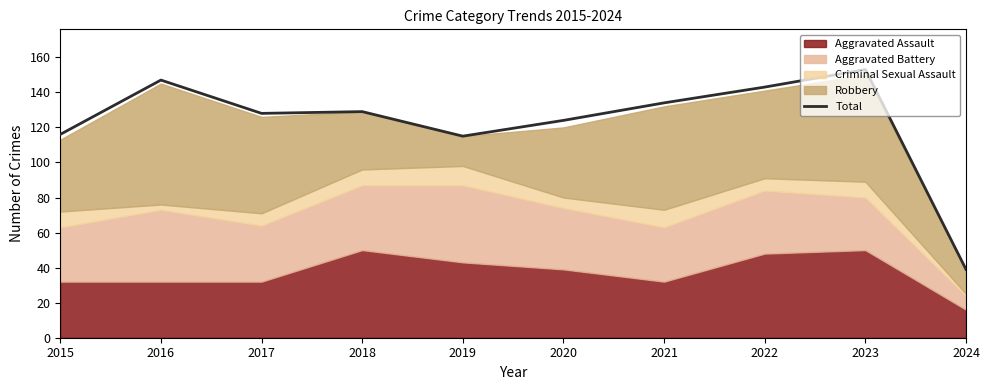

What is the smallest value displayed?

39